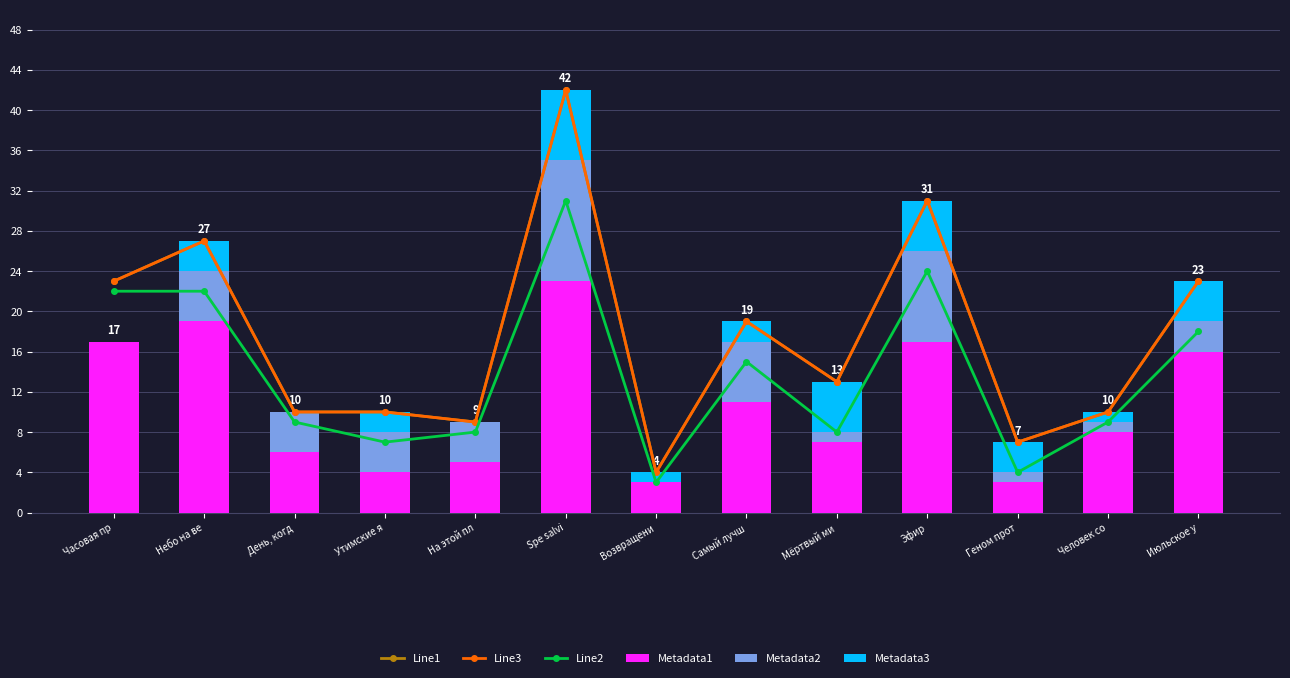

Reading right to left, list all the values displayed in this chart.

Line1: Июльское у=23	Человек со=10	Геном прот=7	Эфир=31	Мёртвый ми=13	Самый лучш=19	Возвращени=4	Spe salvi=42	На этой пл=9	Утимские я=10	День, когд=10	Небо на ве=27	Часовая пр=23
Line3: Июльское у=23	Человек со=10	Геном прот=7	Эфир=31	Мёртвый ми=13	Самый лучш=19	Возвращени=4	Spe salvi=42	На этой пл=9	Утимские я=10	День, когд=10	Небо на ве=27	Часовая пр=23
Line2: Июльское у=18	Человек со=9	Геном прот=4	Эфир=24	Мёртвый ми=8	Самый лучш=15	Возвращени=3	Spe salvi=31	На этой пл=8	Утимские я=7	День, когд=9	Небо на ве=22	Часовая пр=22
Metadata1: Июльское у=16	Человек со=8	Геном прот=3	Эфир=17	Мёртвый ми=7	Самый лучш=11	Возвращени=3	Spe salvi=23	На этой пл=5	Утимские я=4	День, когд=6	Небо на ве=19	Часовая пр=17
Metadata2: Июльское у=3	Человек со=1	Геном прот=1	Эфир=9	Мёртвый ми=1	Самый лучш=6	Возвращени=0	Spe salvi=12	На этой пл=4	Утимские я=4	День, когд=4	Небо на ве=5	Часовая пр=0
Metadata3: Июльское у=4	Человек со=1	Геном прот=3	Эфир=5	Мёртвый ми=5	Самый лучш=2	Возвращени=1	Spe salvi=7	На этой пл=0	Утимские я=2	День, когд=0	Небо на ве=3	Часовая пр=0